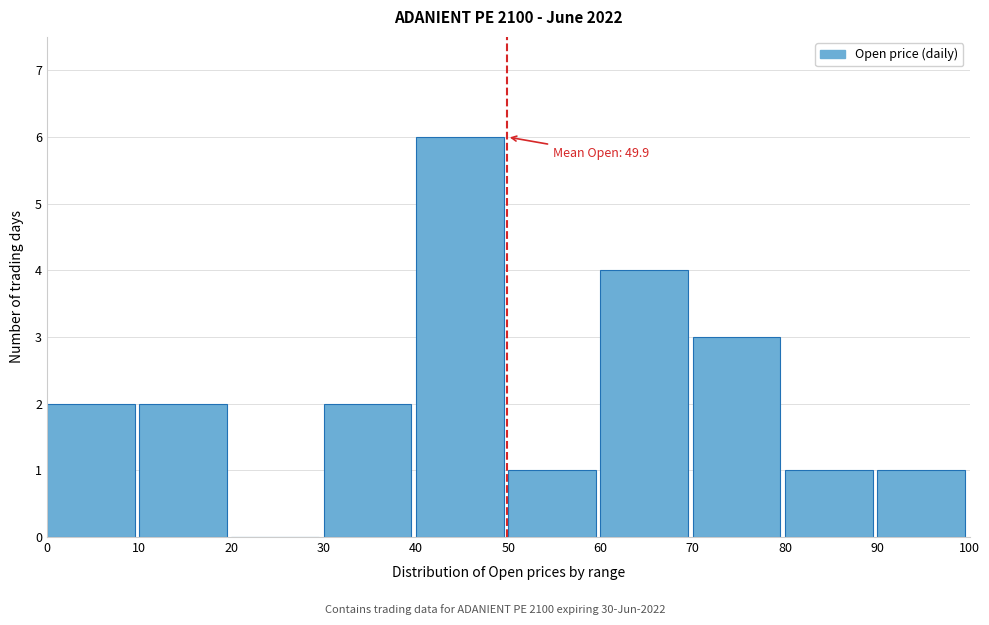

Which range on the x-axis has the tallest bar?

40 to 50